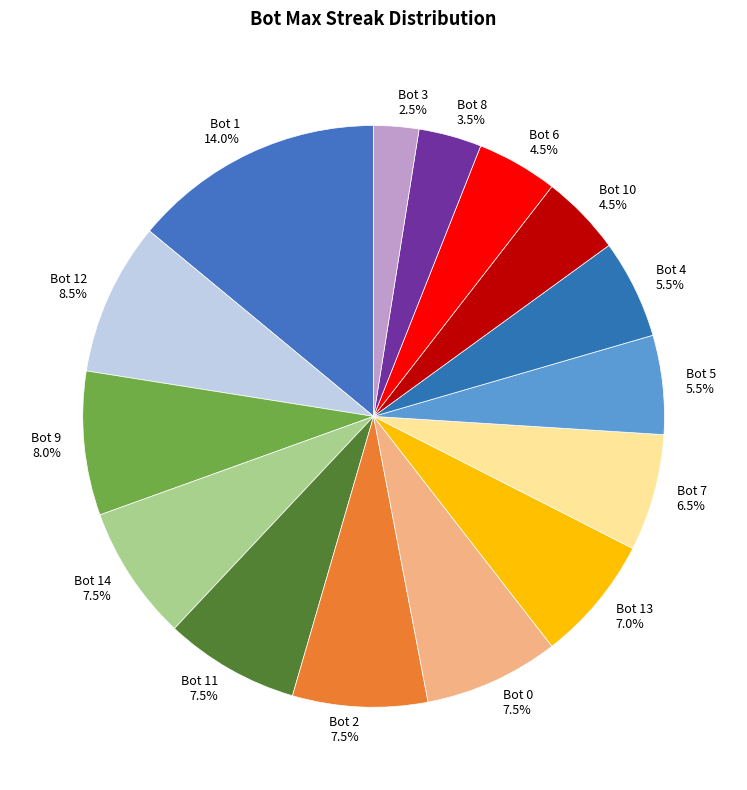

Does Bot 2 account for over 50% of the chart?

No